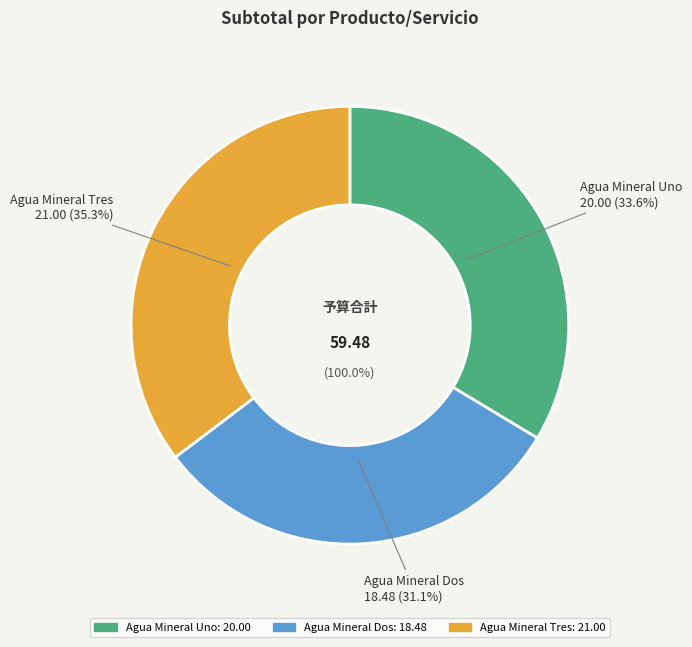

To the nearest percent, what is the difference between the Agua Mineral Dos and Agua Mineral Tres slice percentages?

4%